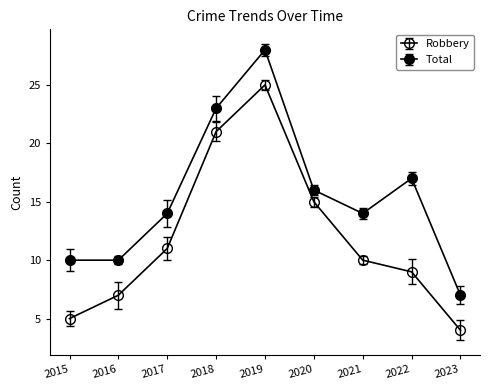

Which series changed the most between 2017 and 2019?

Robbery